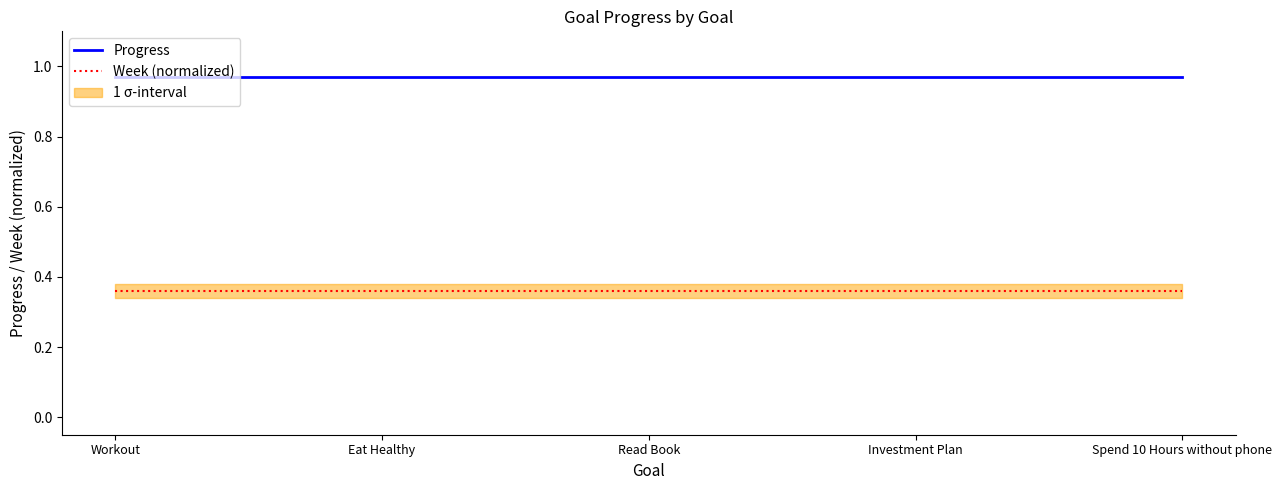

True or false: Week (normalized) and Progress cross at least once.

False